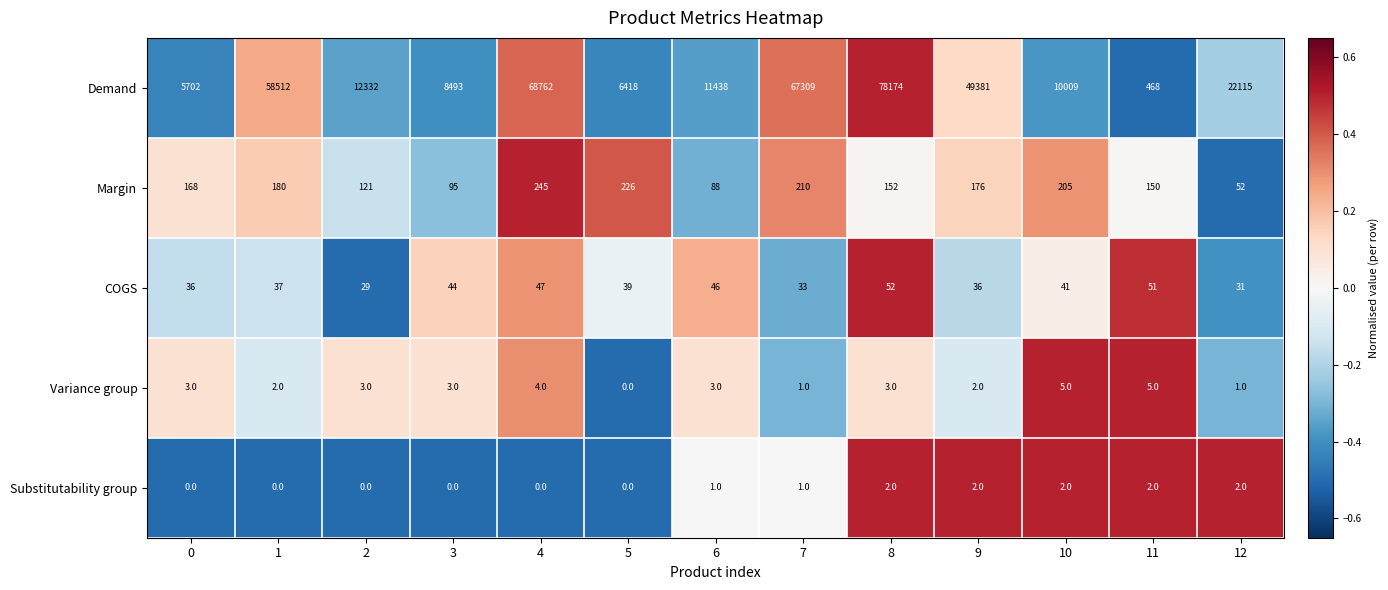

The Demand series shows 67309 at 7. True or false?

True